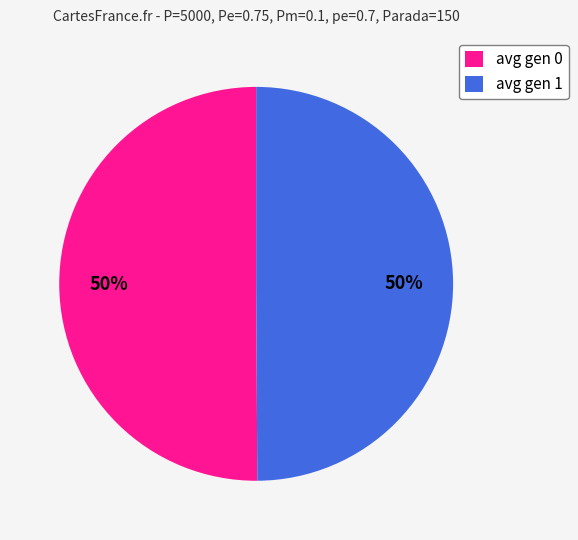

What is the ratio of the value at avg gen 0 to the value at avg gen 1?

1.0